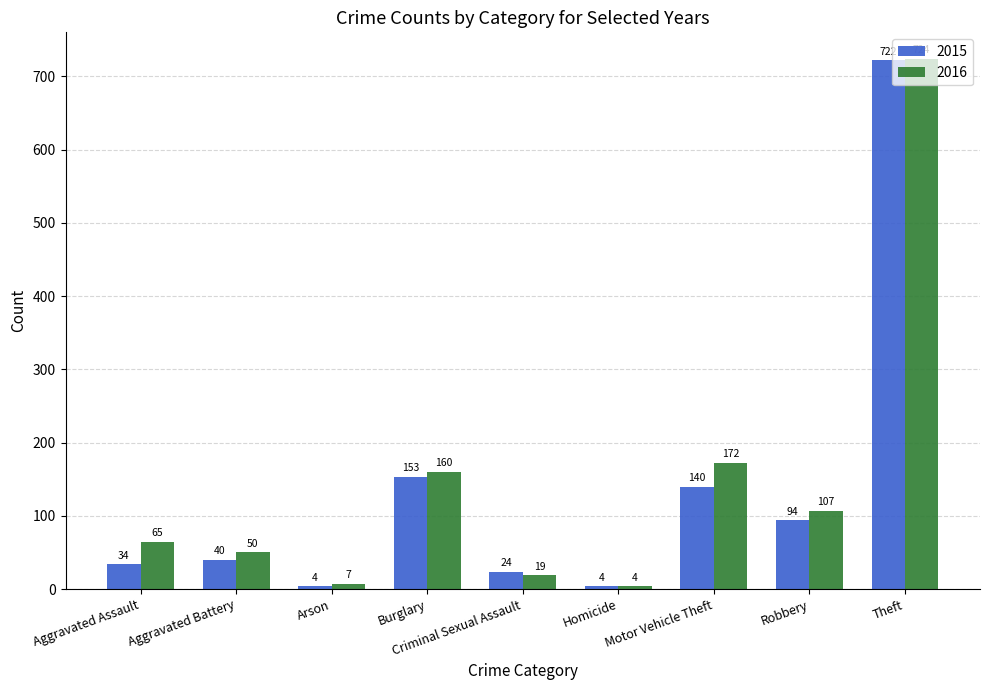

What is the lowest value of the 2016 series?

4